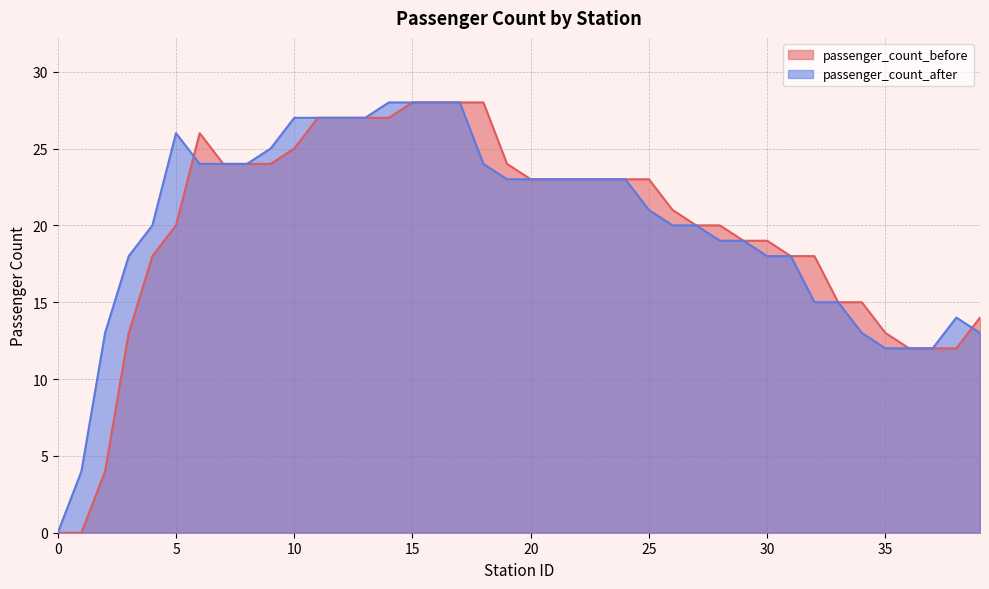

What is the value of the passenger_count_after point at the 5th from the left?

20